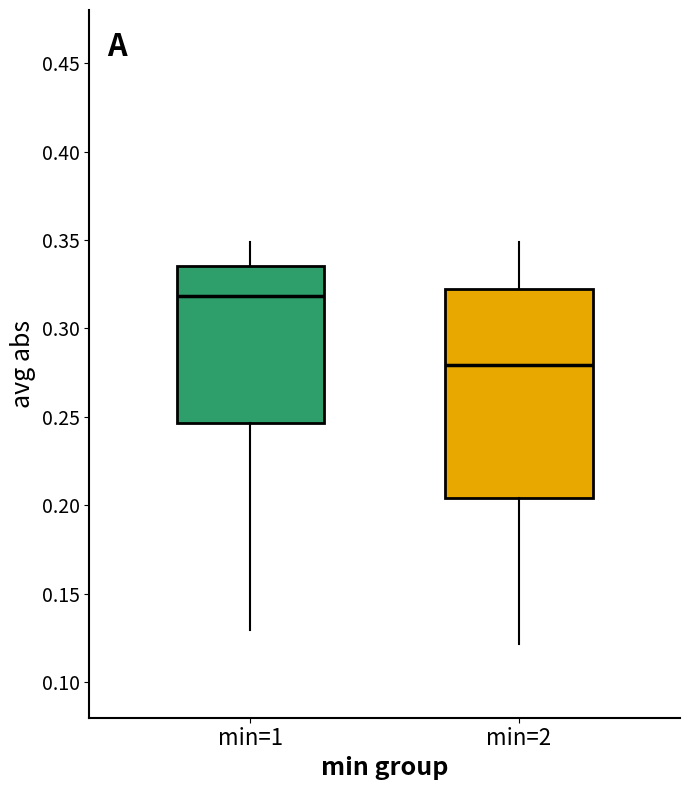

Reading left to right, transcribe this box plot: for each box, give where its median line is, the range the box spans, and where its two whiskers end, as read against the y-axis. The values are not printed on the chart, so give them approximately, as read against the axis.

min=1: median 0.320, box 0.245 to 0.335, whiskers 0.130 to 0.350
min=2: median 0.280, box 0.205 to 0.325, whiskers 0.120 to 0.350